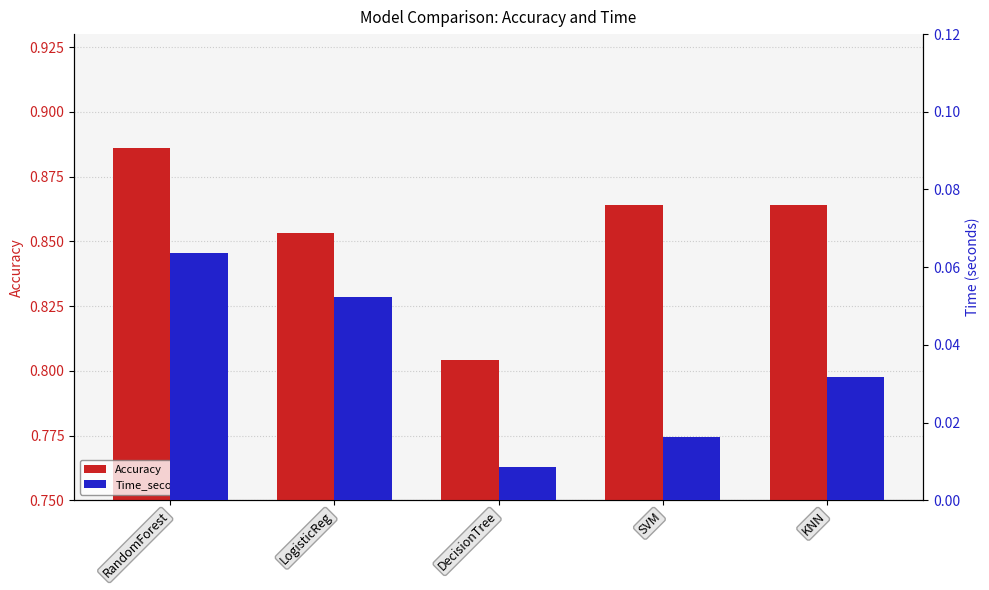

Reading left to right, transcribe all the data shown in this chart.

Accuracy: 0.9	0.9	0.8	0.9	0.9
Time_seconds: 0.1	0.1	0.0	0.0	0.0